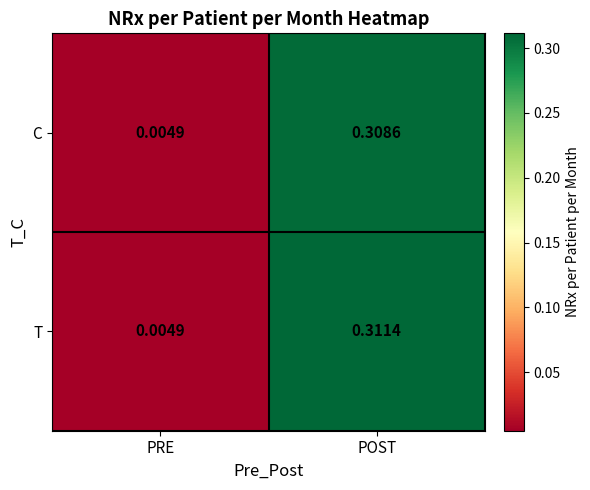

Between PRE and POST, which series saw the biggest shift?

T